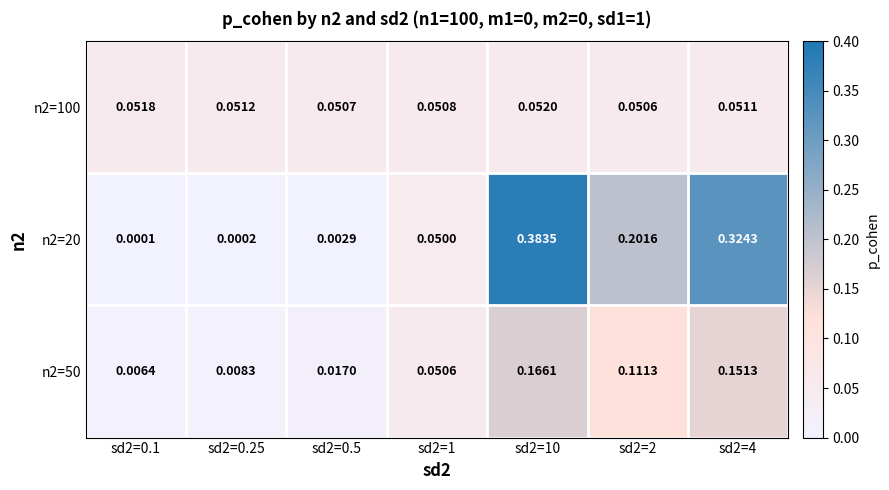

Is the value of n2=100 at sd2=2 greater than the value of n2=20 at sd2=1?

Yes